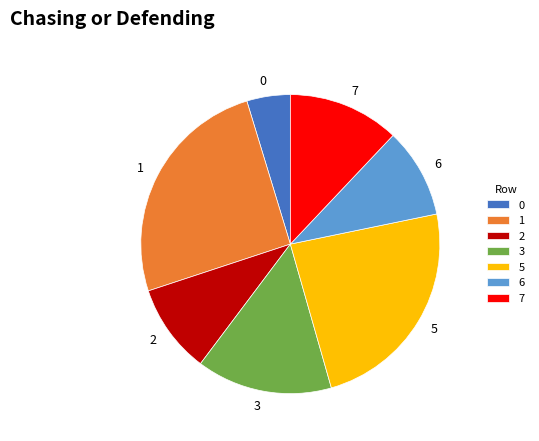

Does 6 account for over 50% of the chart?

No